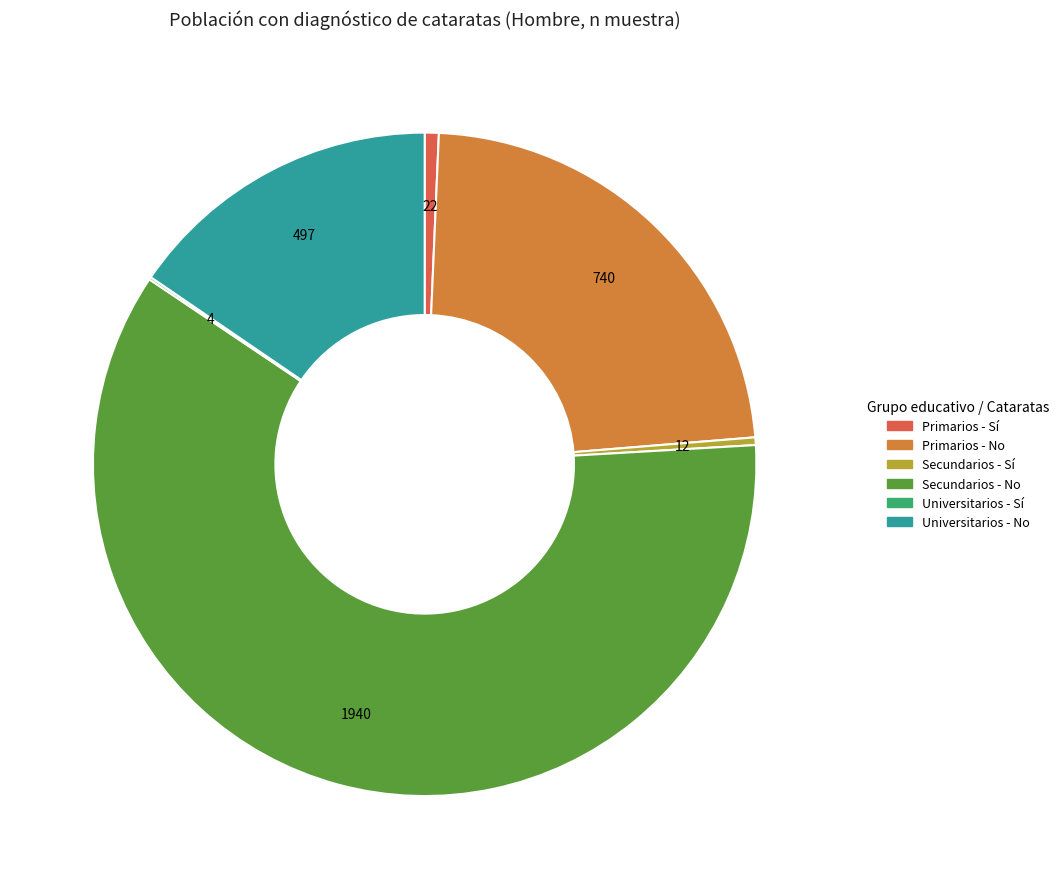

Do Primarios - Sí and Secundarios - No together represent more than half of the pie?

Yes